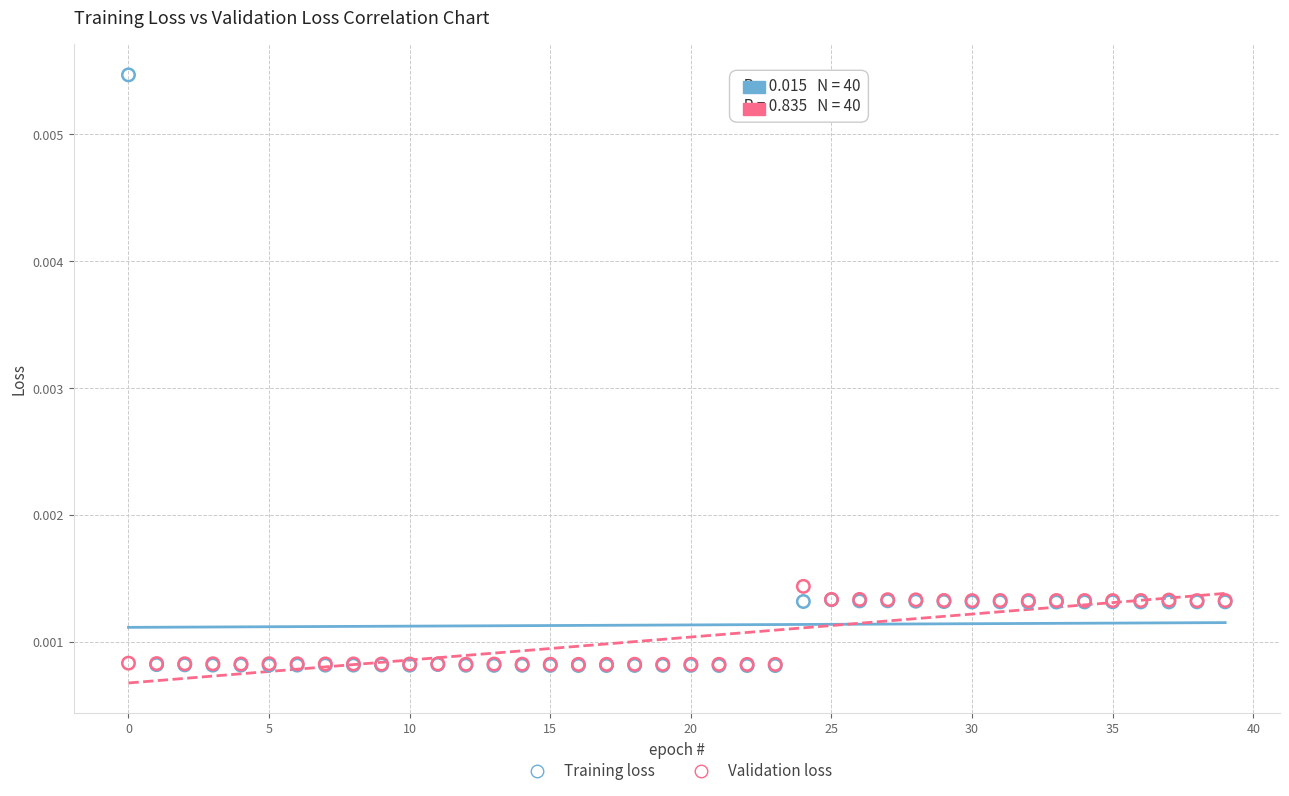

Which series has the widest spread of Y values?

Training loss